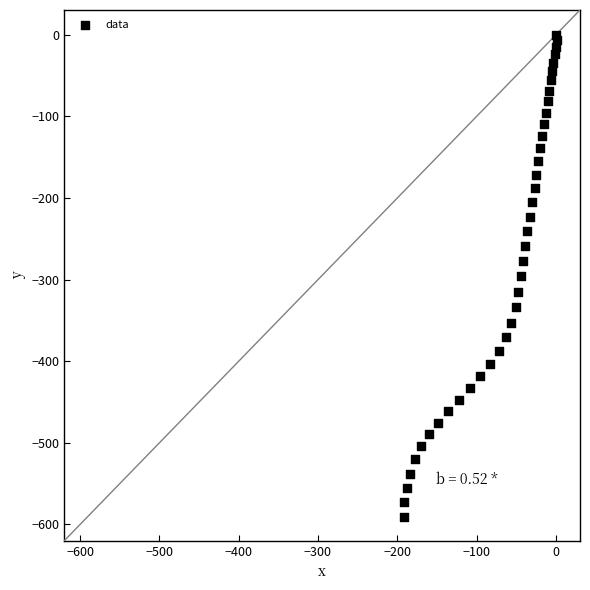

What is the range of Y values (max minus min)?

590.3